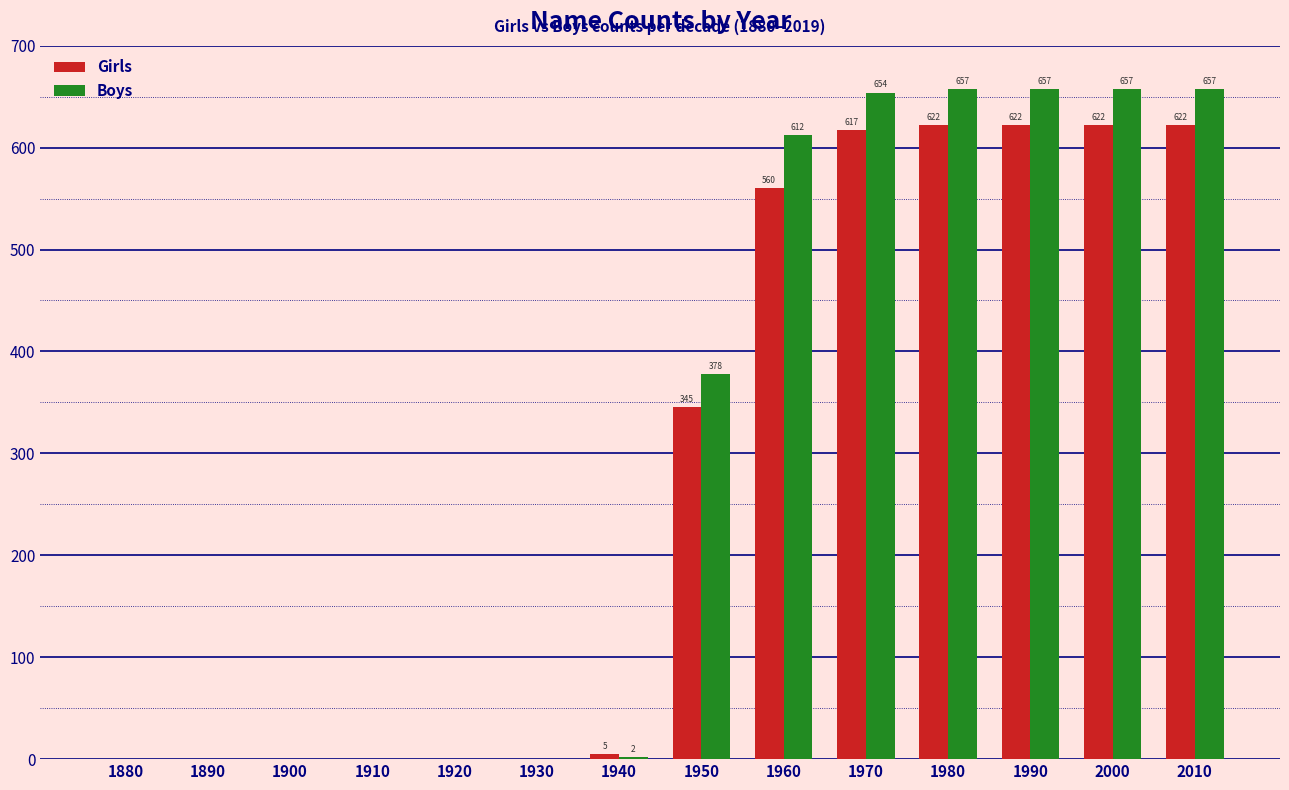

The value of Girls at 1890 is 0. True or false?

True